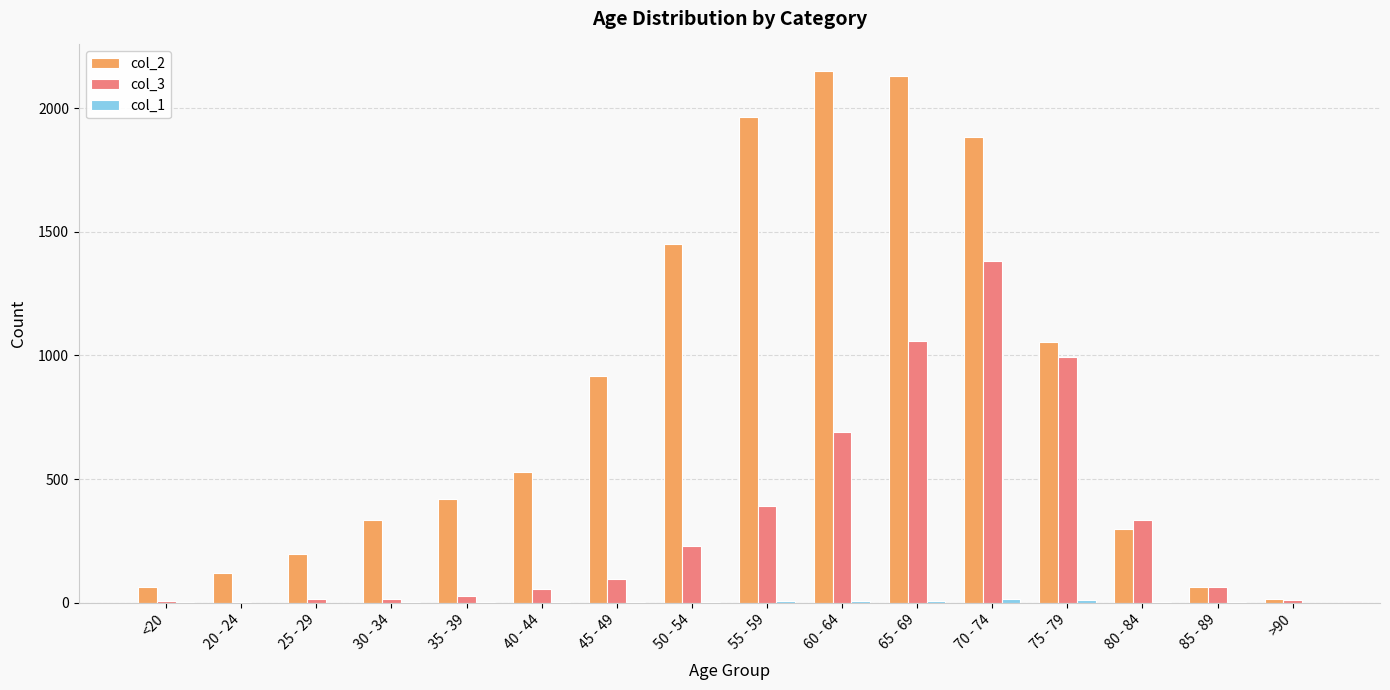

Does the chart contain stacked bars?

No